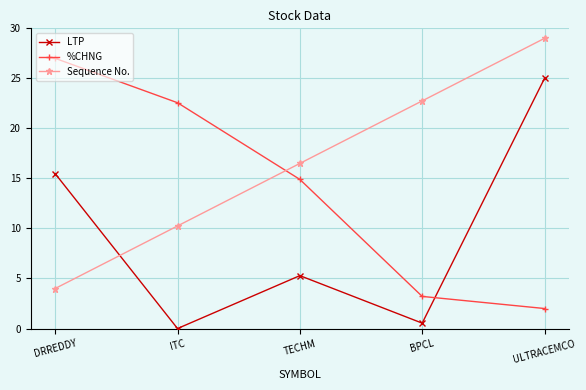

How many series are shown in this chart?

3